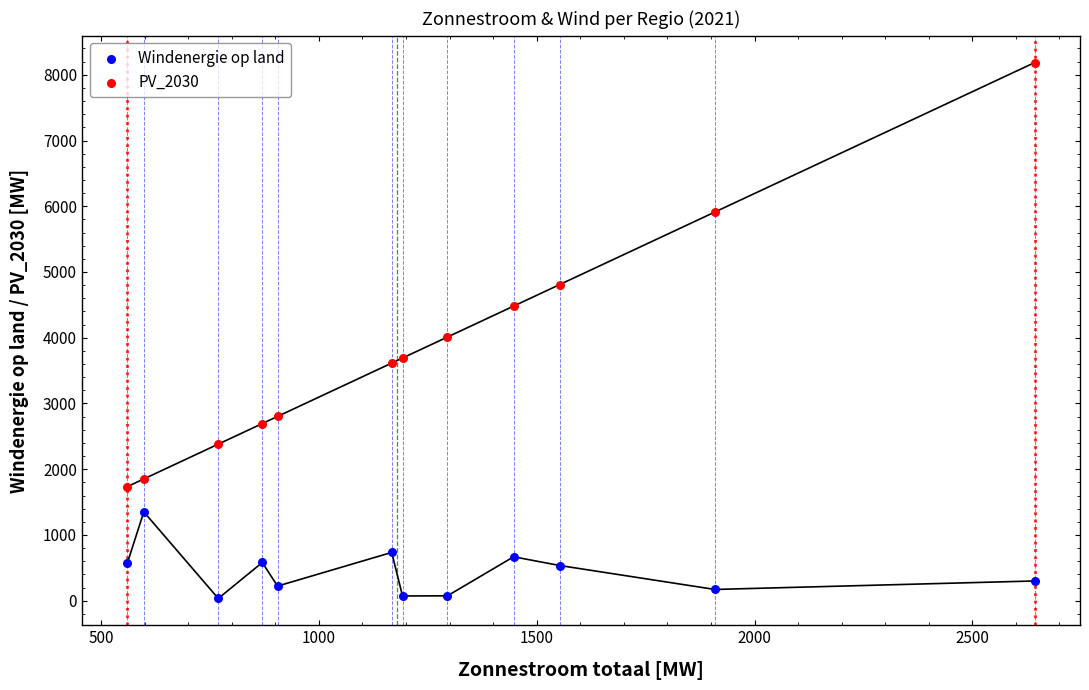

Which series contains the lowest Y value?

Windenergie op land